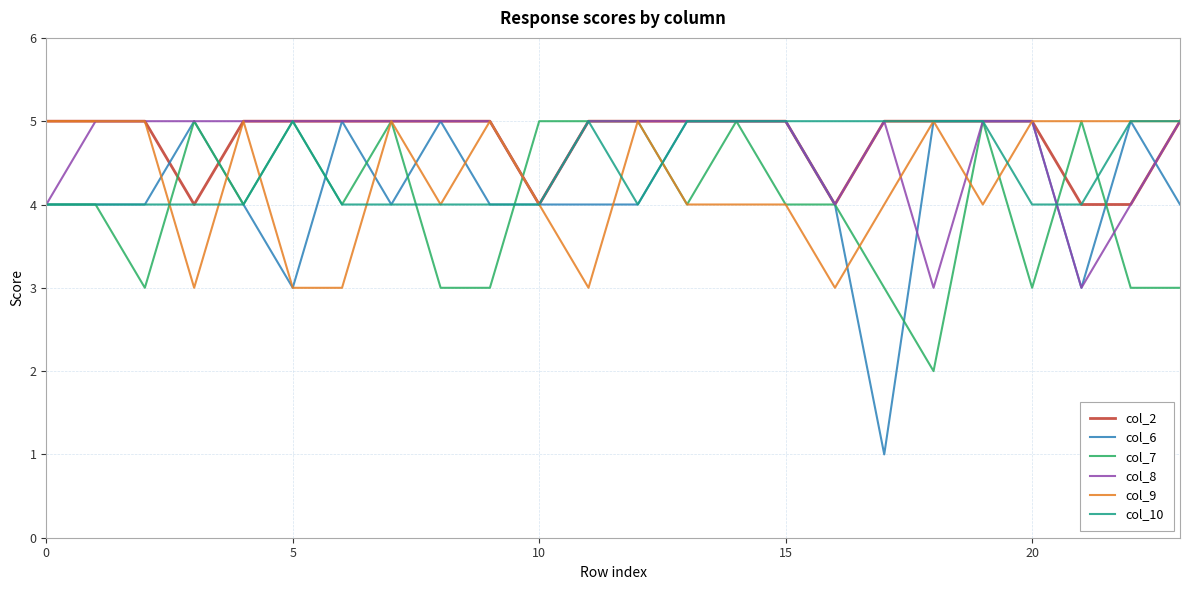

Is this an area chart (filled region under the line)?

No